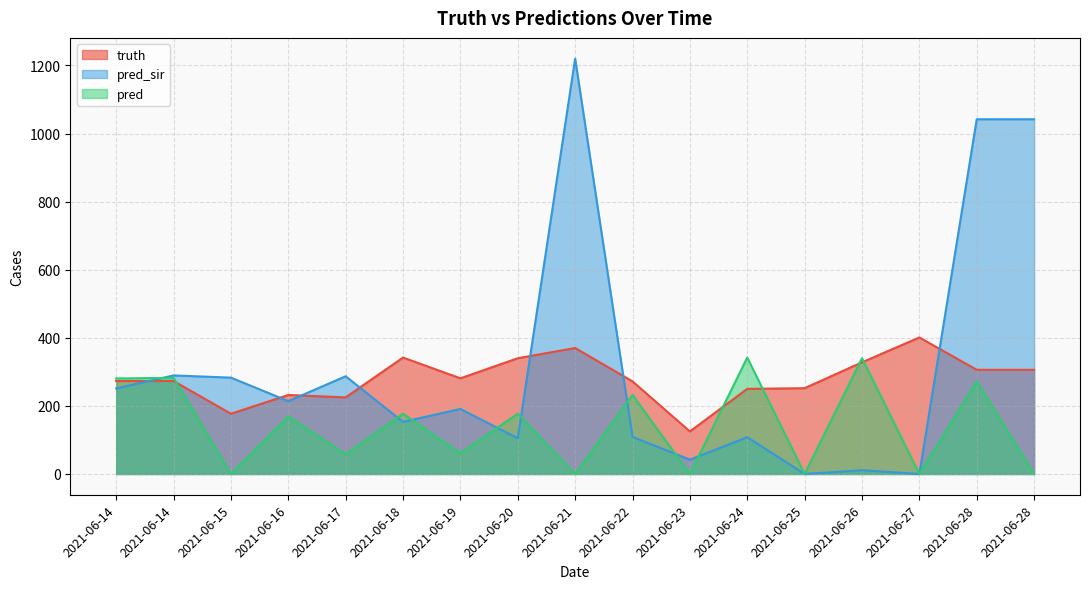

List the labels in order of pred value, smallest first.

2021-06-15, 2021-06-21, 2021-06-23, 2021-06-25, 2021-06-27, 2021-06-28, 2021-06-17, 2021-06-19, 2021-06-16, 2021-06-18, 2021-06-20, 2021-06-22, 2021-06-28, 2021-06-14, 2021-06-14, 2021-06-26, 2021-06-24